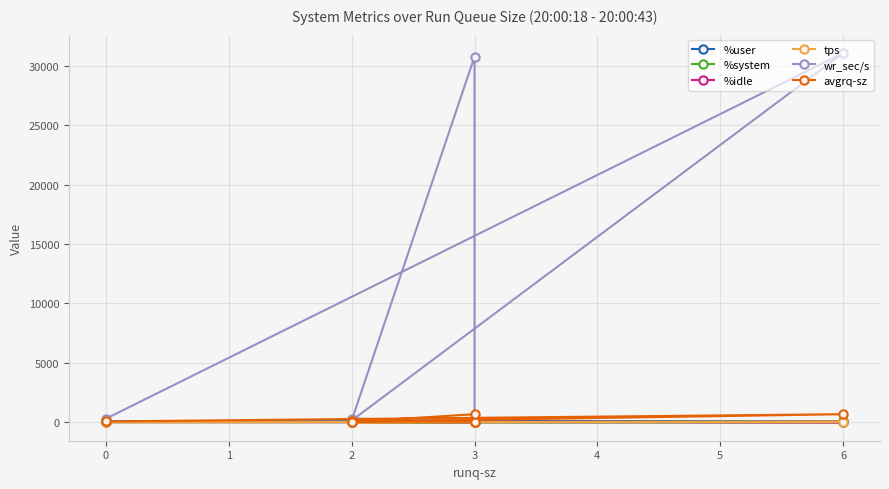

What is the difference between the second highest and minimum values in the wr_sec/s series?

30648.0